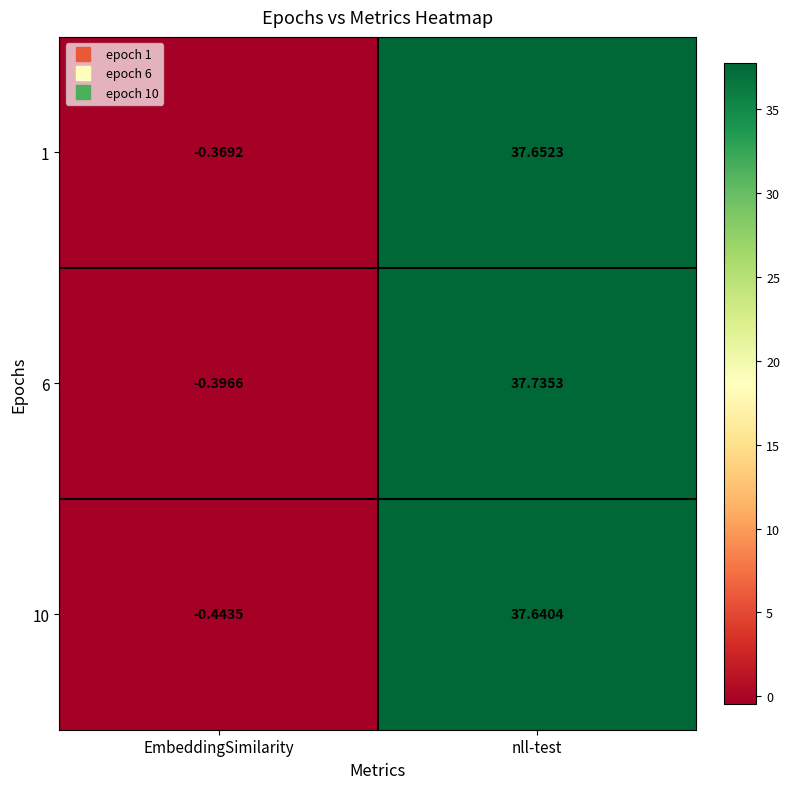

Where is 1 nearest to the value 18?

EmbeddingSimilarity